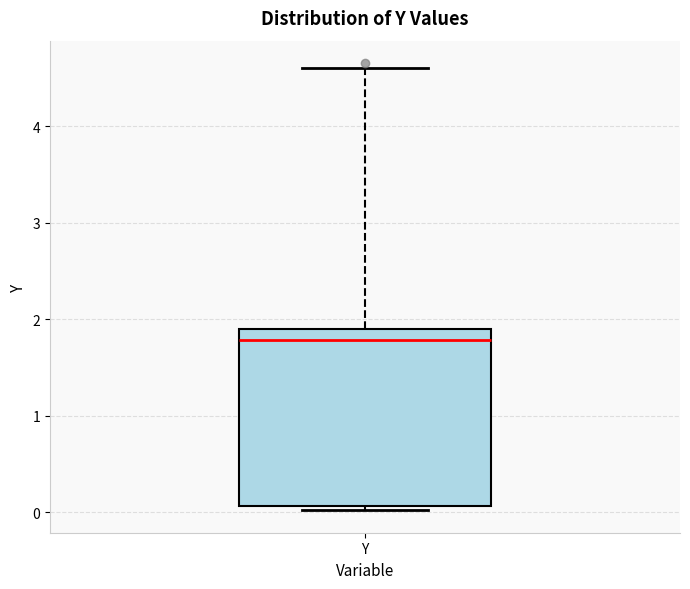

Where is the lower edge of the box for Y on the y-axis? The values are not printed on the chart, so give them approximately, as read against the axis.

0.1